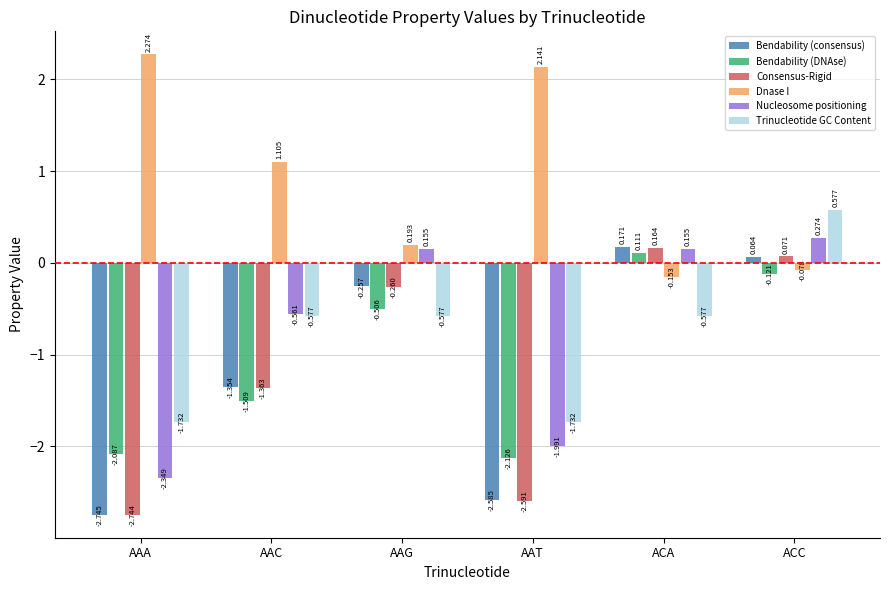

What is the difference between the highest and lowest values at AAG?

0.8